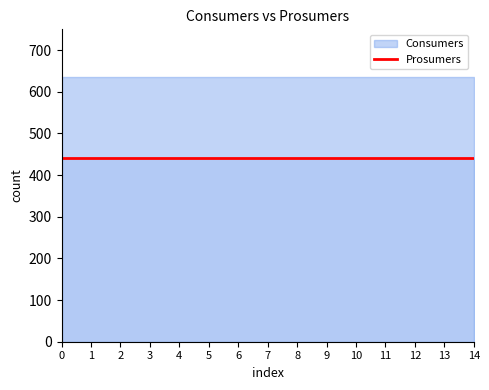

Count the number of data series in this chart.

2